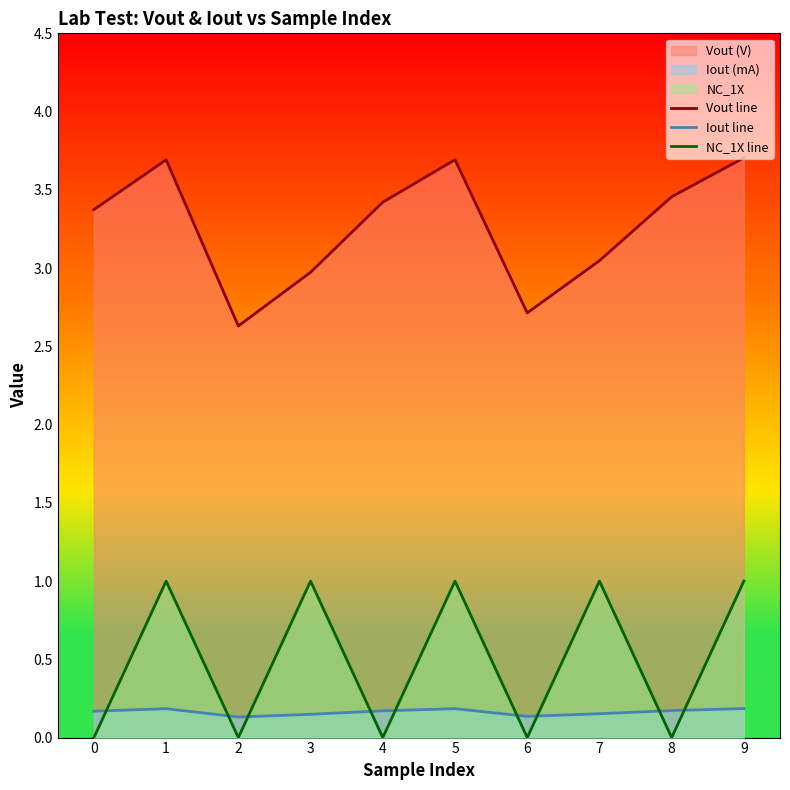

Which series has the widest spread of values?

Vout line